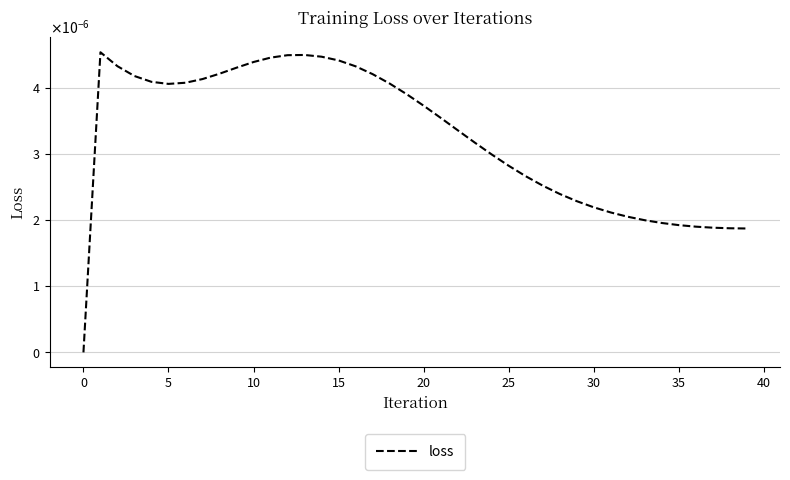

Does the chart have visible grid lines?

Yes